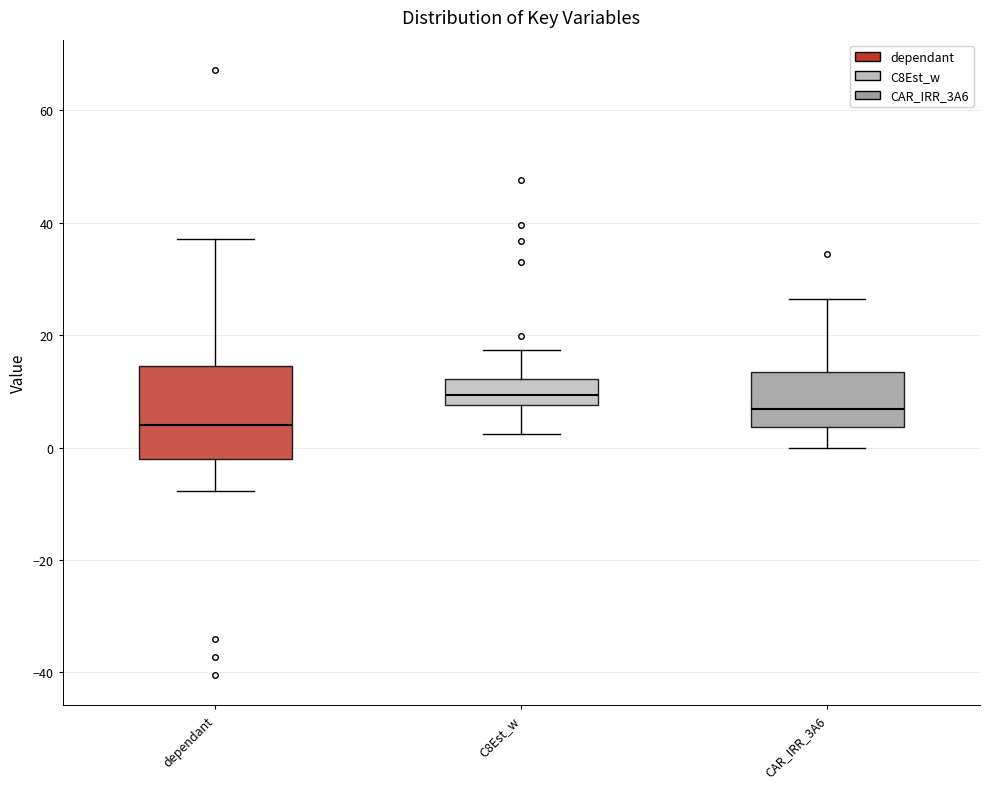

Reading left to right, read every box against the y-axis: the position of its median line, the range the box covers, and the ends of its whiskers. The values are not printed on the chart, so give them approximately, as read against the axis.

dependant: median 4, box -2 to 14, whiskers -8 to 38
C8Est_w: median 10, box 8 to 12, whiskers 2 to 18
CAR_IRR_3A6: median 6, box 4 to 14, whiskers 0 to 26